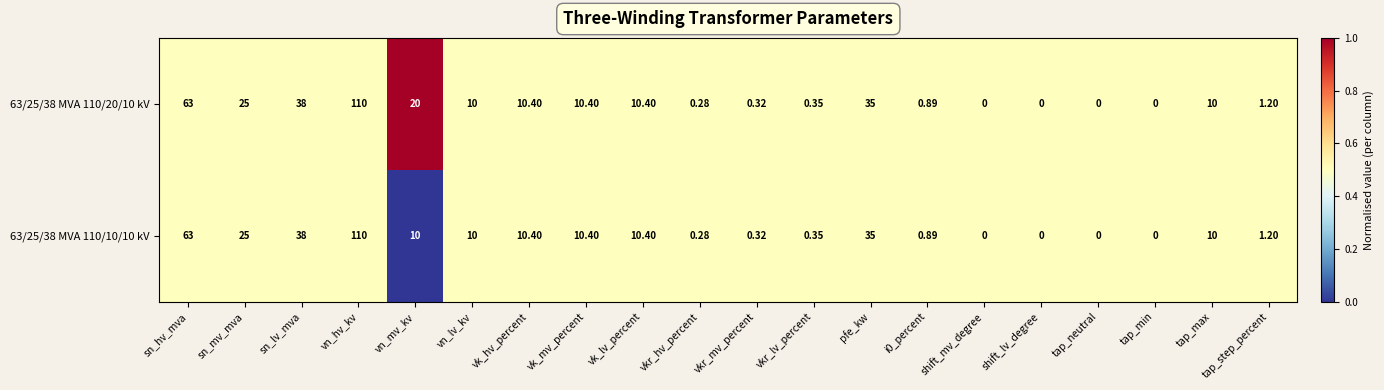

Which category has the highest value across all series?

vn_hv_kv